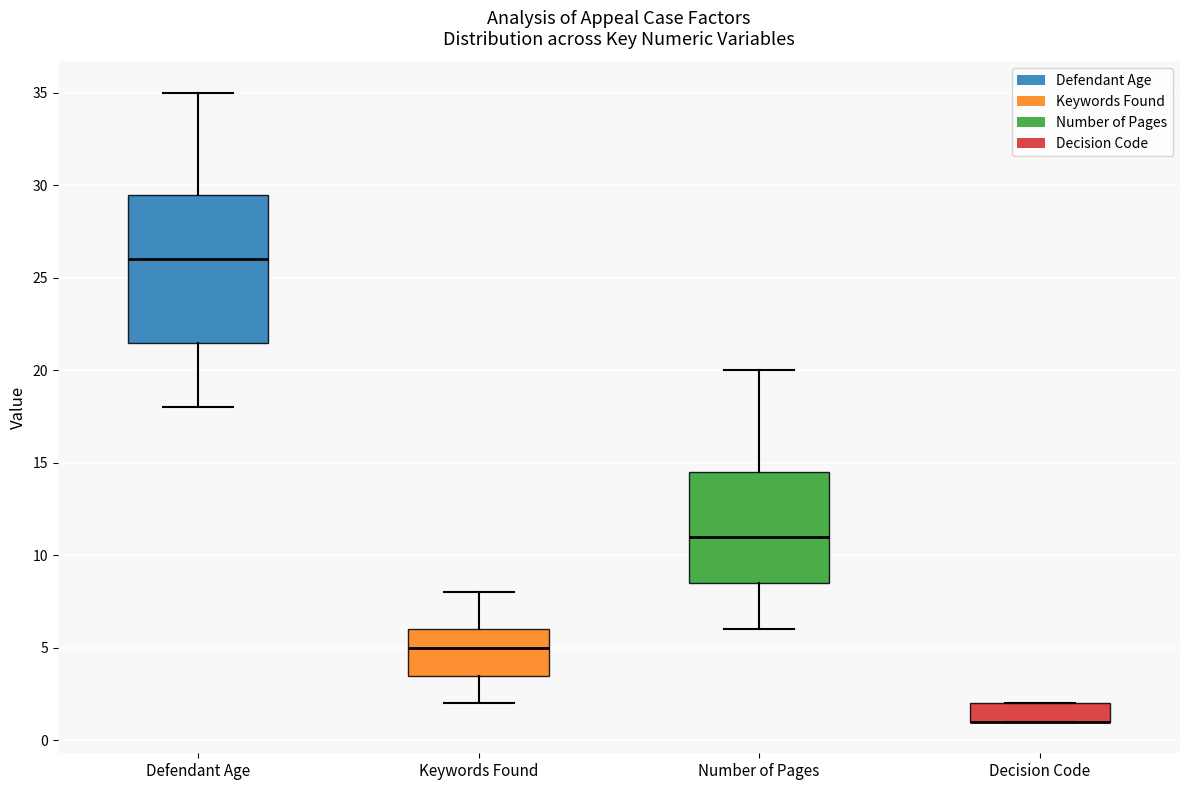

Reading left to right, transcribe this box plot: for each box, give where its median line is, the range the box spans, and where its two whiskers end, as read against the y-axis. The values are not printed on the chart, so give them approximately, as read against the axis.

Defendant Age: median 26.0, box 21.5 to 29.5, whiskers 18.0 to 35.0
Keywords Found: median 5.0, box 3.5 to 6.0, whiskers 2.0 to 8.0
Number of Pages: median 11.0, box 8.5 to 14.5, whiskers 6.0 to 20.0
Decision Code: median 1.0 (drawn on the box's lower edge), box 1.0 to 2.0, whiskers 1.0 to 2.0